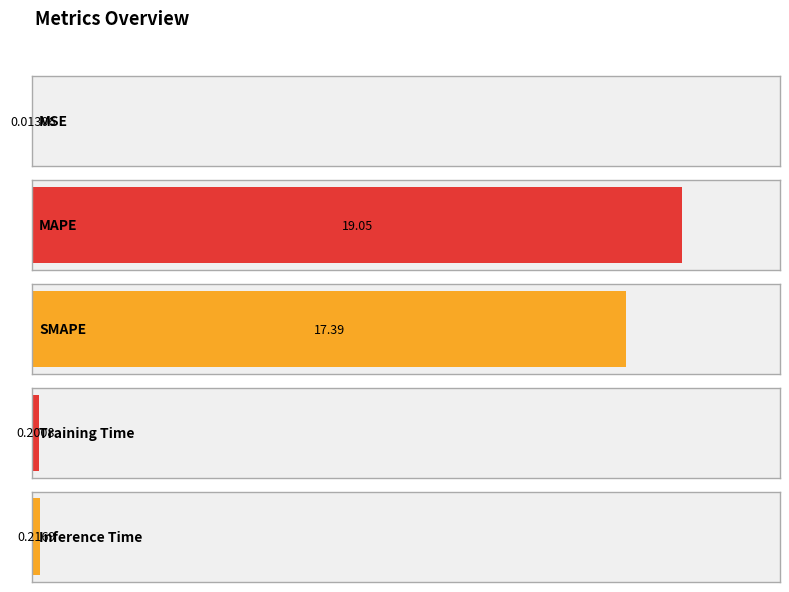

The value at MSE is 0.0. True or false?

True